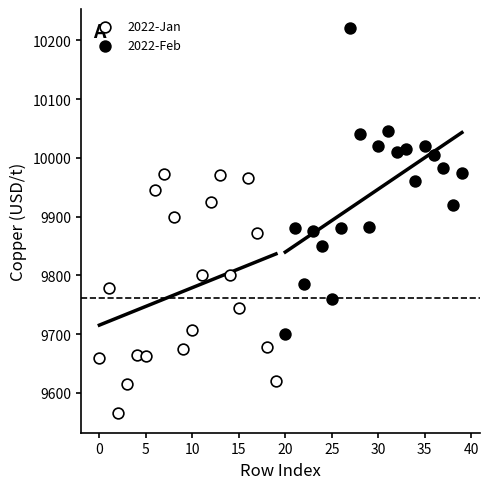

Which series reaches the maximum Y coordinate?

2022-Feb